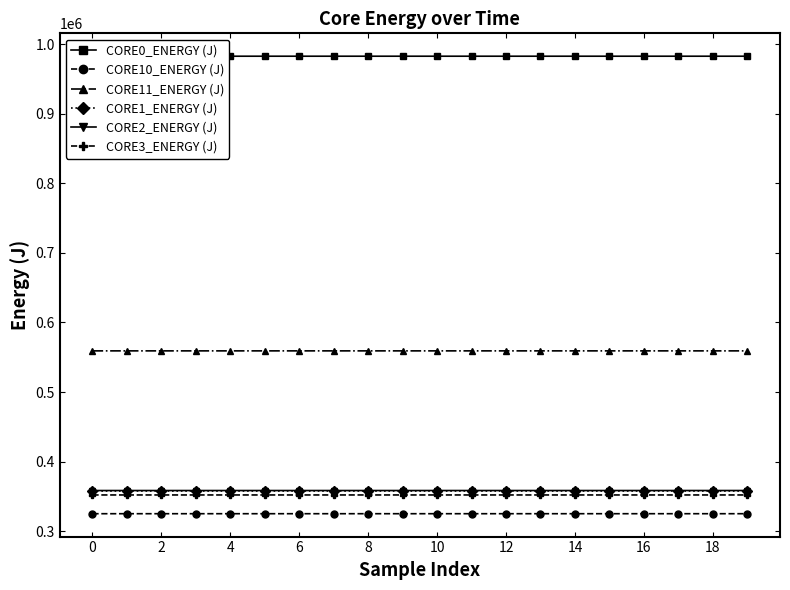

What are all the series names shown in the legend?

CORE0_ENERGY (J), CORE10_ENERGY (J), CORE11_ENERGY (J), CORE1_ENERGY (J), CORE2_ENERGY (J), CORE3_ENERGY (J)